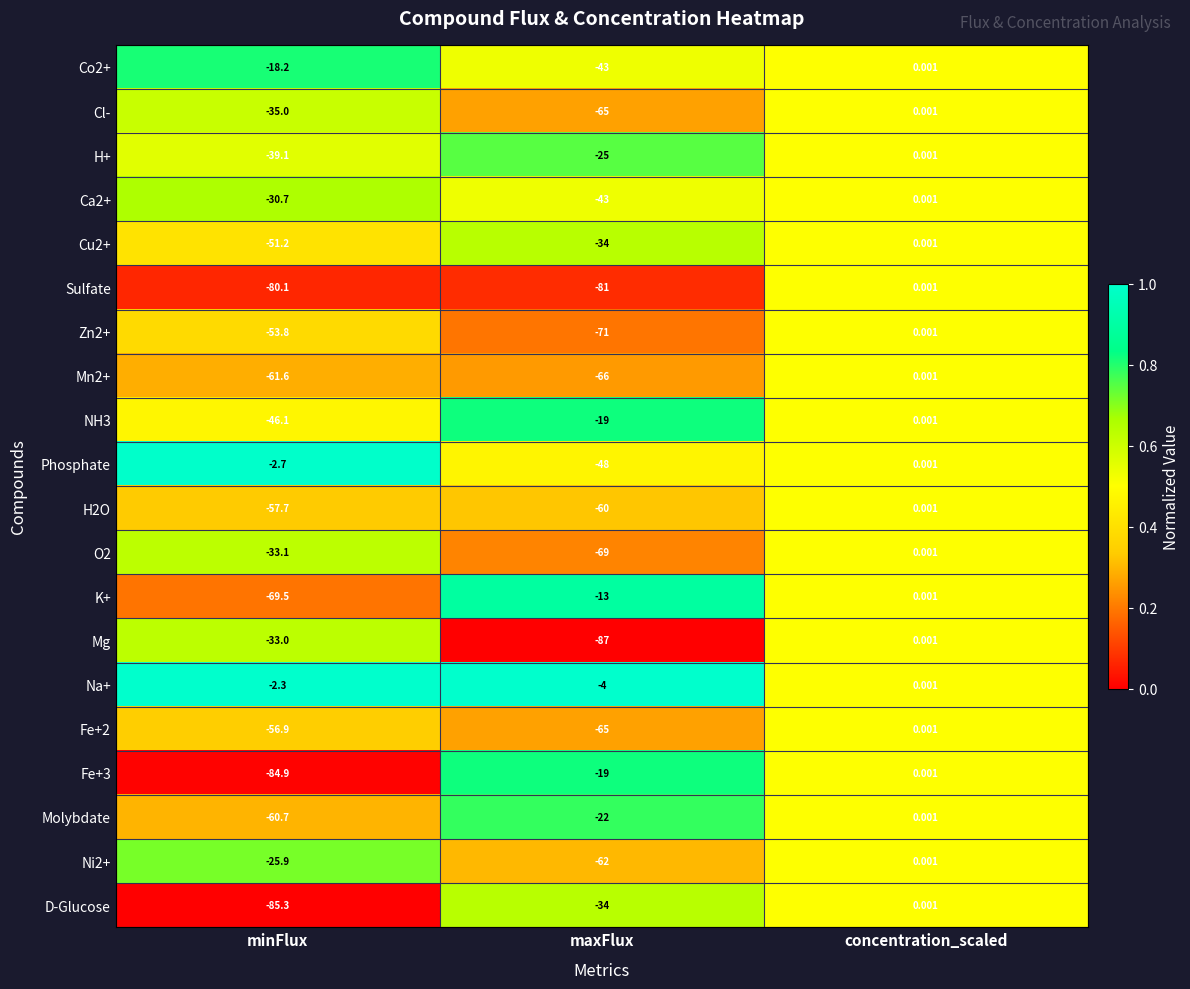

Where does the Ni2+ series first go above -25?

concentration_scaled